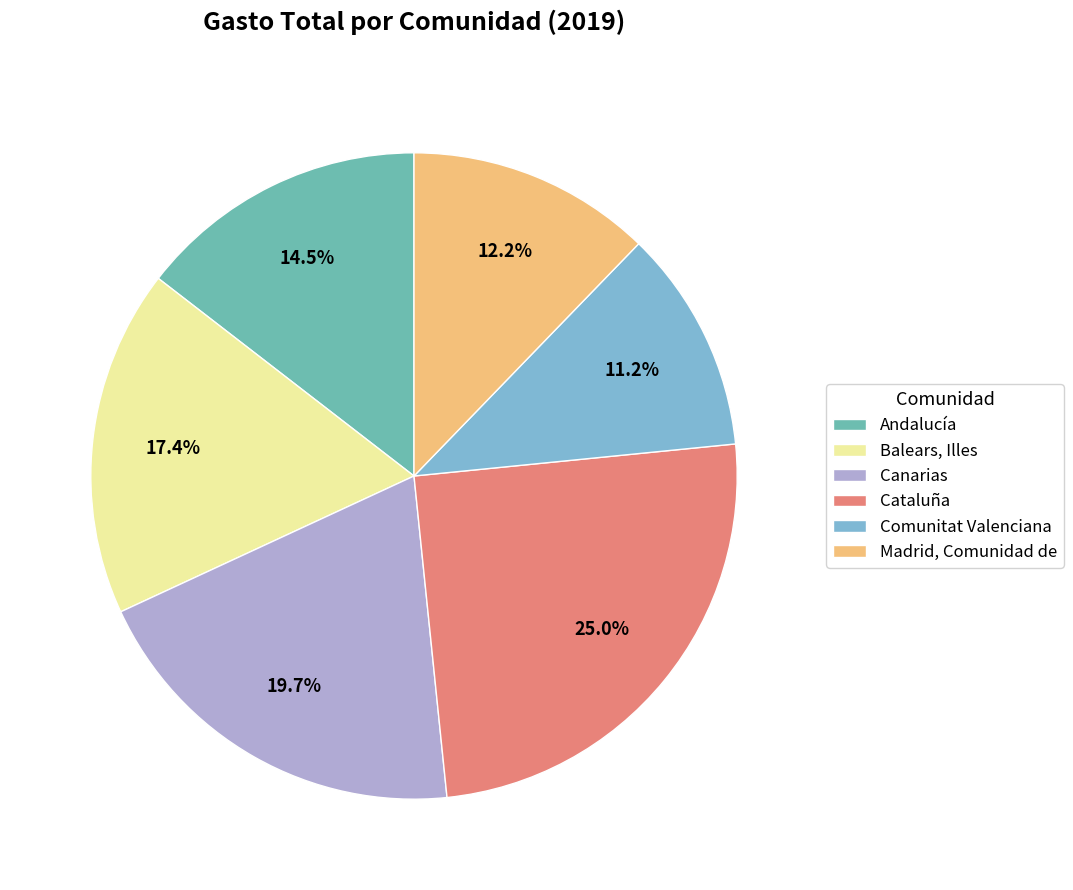

To the nearest percent, what percentage of the pie is Balears, Illes?

17%